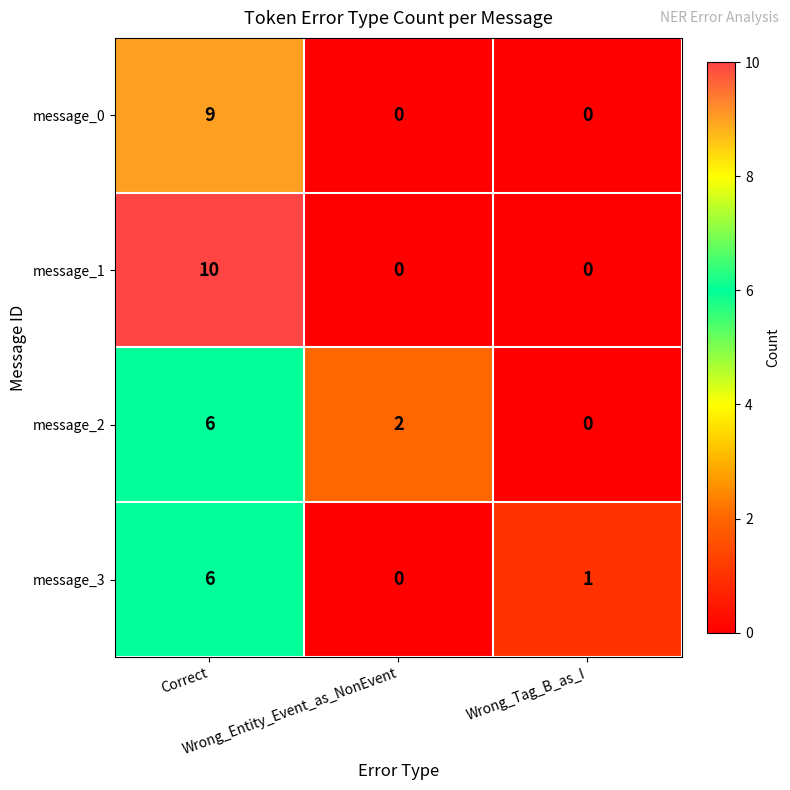

What is the difference between the maximum and minimum values in the message_2 series?

6